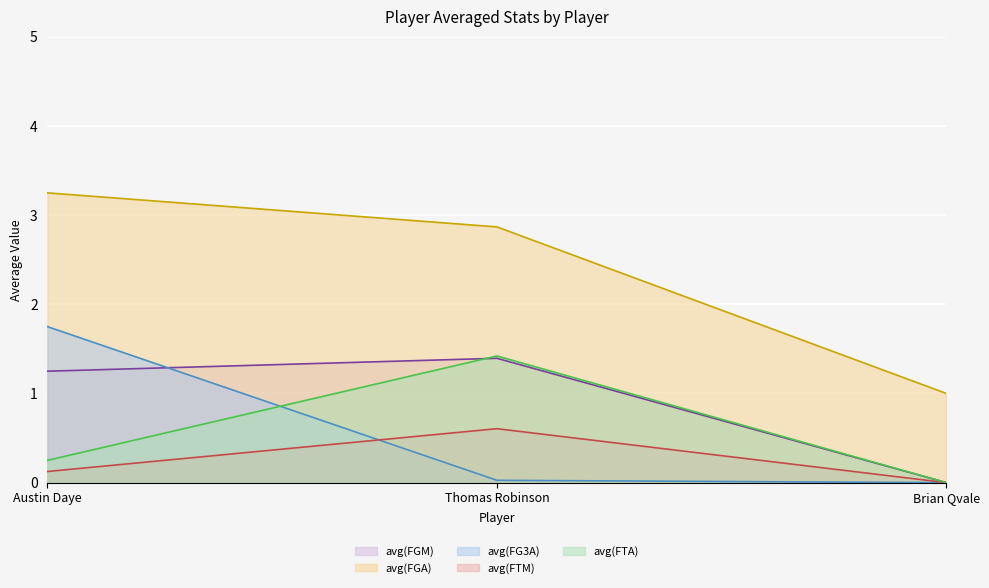

Reading left to right, what are all the values shown in this chart?

avg(FGM): Austin Daye=1.2	Thomas Robinson=1.4	Brian Qvale=0.0
avg(FGA): Austin Daye=3.2	Thomas Robinson=2.9	Brian Qvale=1.0
avg(FG3A): Austin Daye=1.8	Thomas Robinson=0.0	Brian Qvale=0.0
avg(FTM): Austin Daye=0.1	Thomas Robinson=0.6	Brian Qvale=0.0
avg(FTA): Austin Daye=0.2	Thomas Robinson=1.4	Brian Qvale=0.0